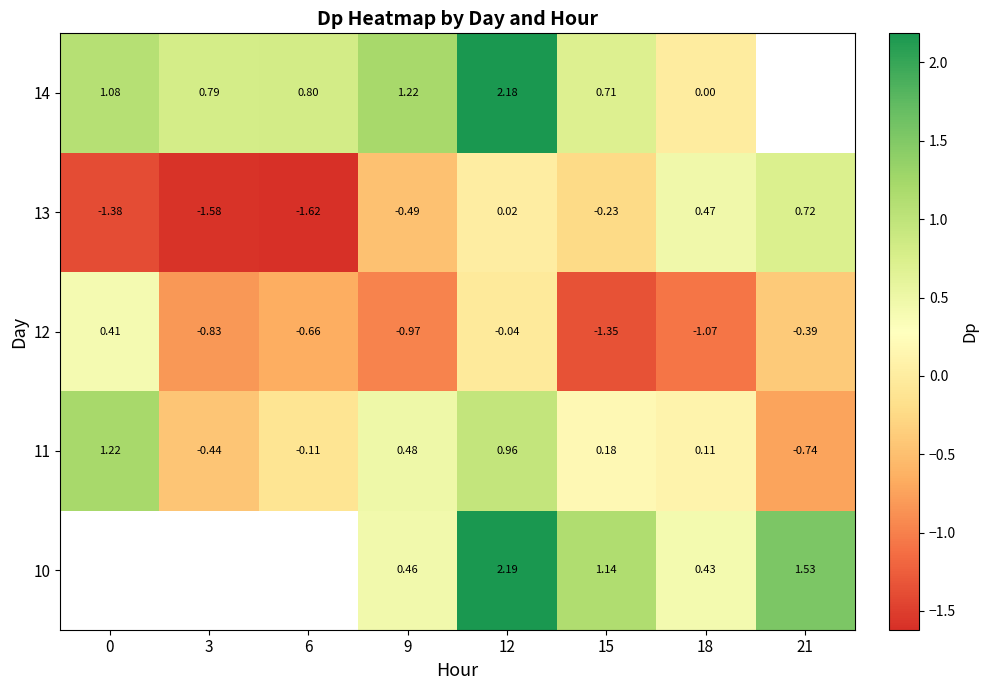

What is the difference between the highest and lowest values at 21?

2.3